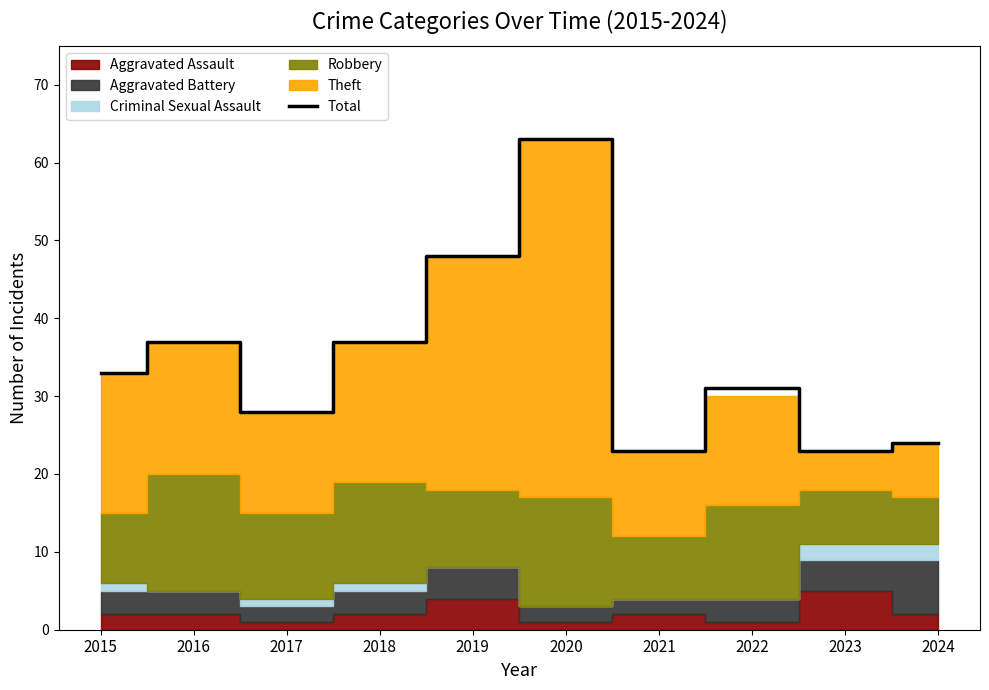

Which has a higher value, 2021 or 2016?

2016